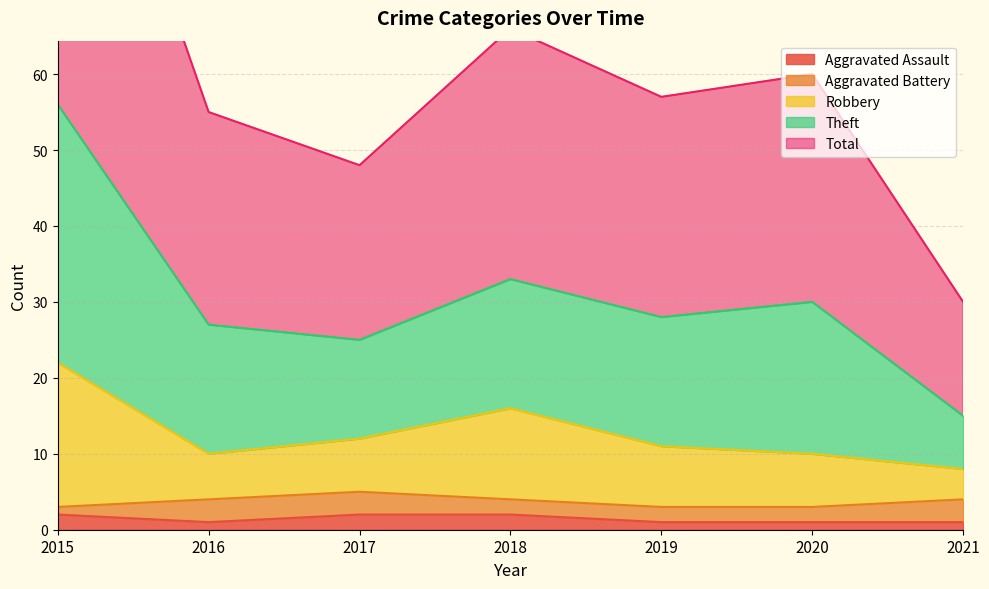

True or false: Total has more than 2 interior local peaks.

False